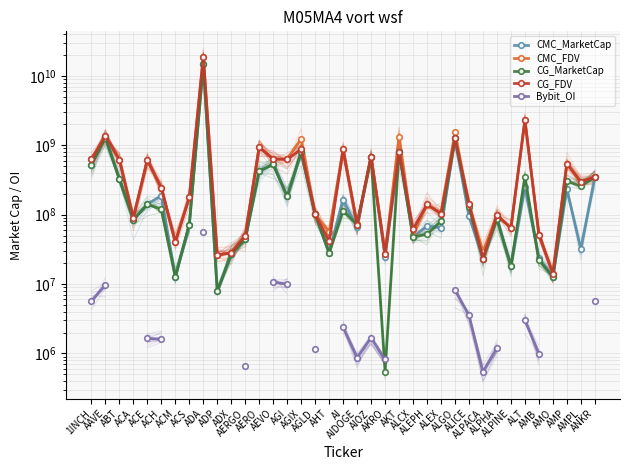

True or false: CMC_FDV has a value of 682015397.2 at AIOZ.

True